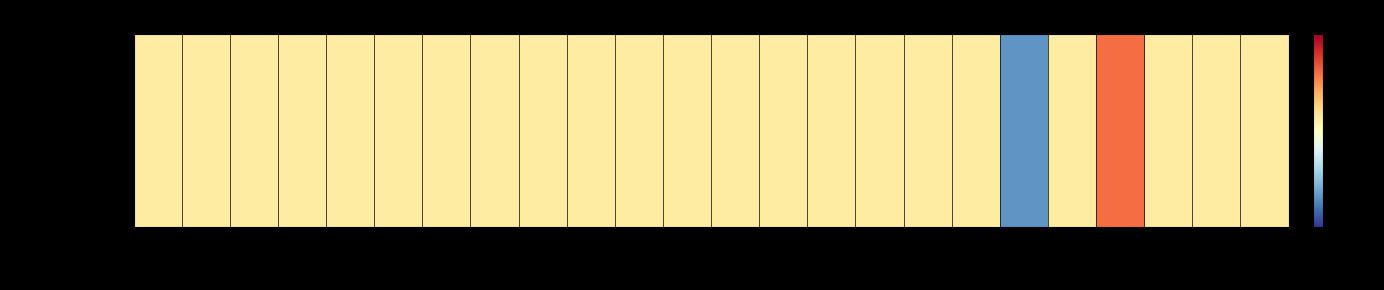

Reading left to right, extract all data points from this chart.

3.9	3.9	3.9	3.9	3.9	3.9	3.9	3.9	3.9	3.9	3.9	3.9	3.9	3.9	3.9	3.9	3.9	3.9	2.9	3.9	4.5	3.9	3.9	3.9